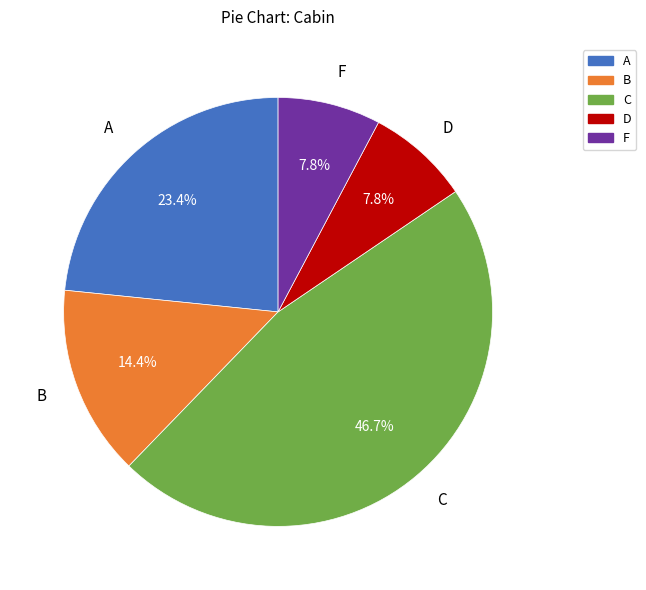

What is the ratio of the value at F to the value at B?

0.5